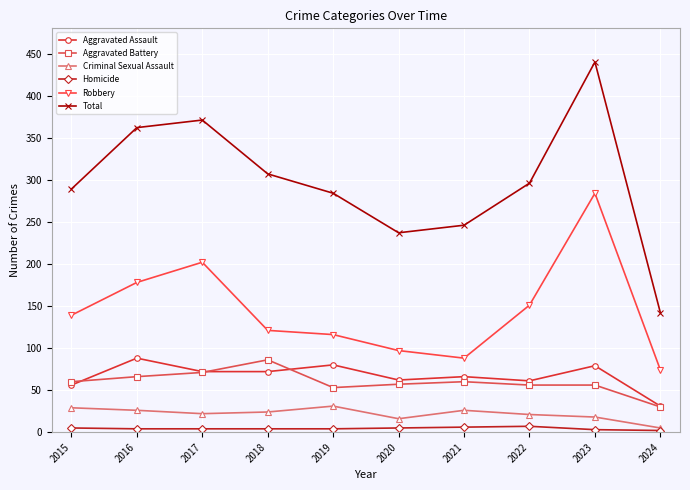

Rank the series at 2015 from highest to lowest value.

Total, Robbery, Aggravated Battery, Aggravated Assault, Criminal Sexual Assault, Homicide